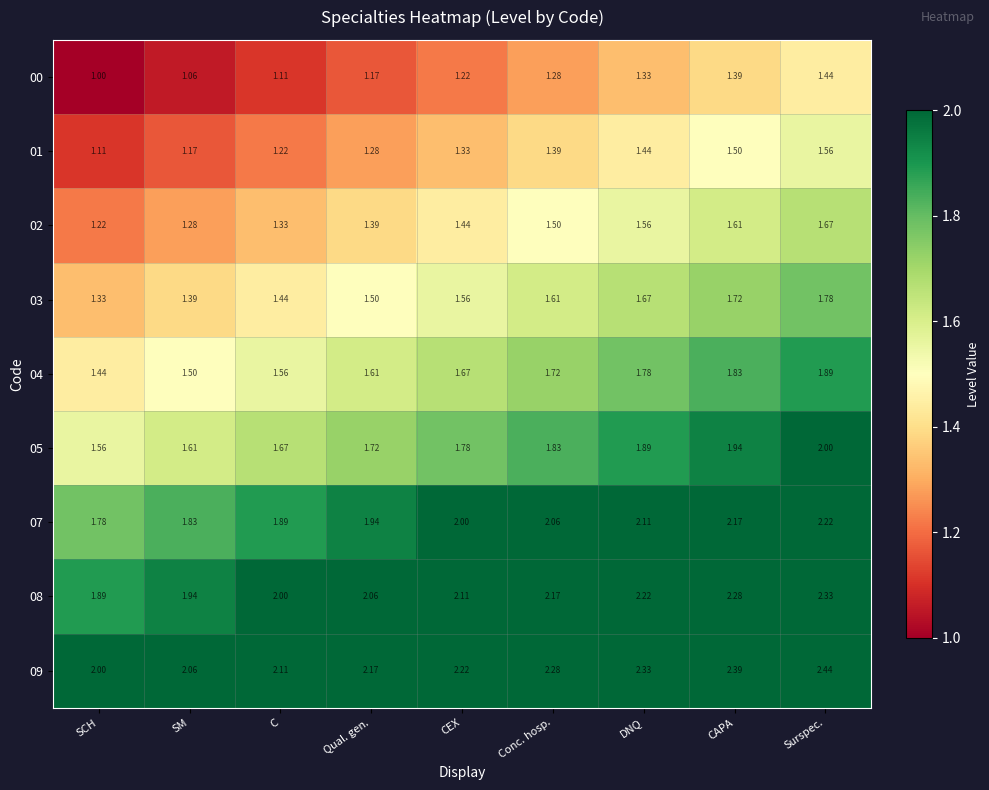

At which label does 00 reach its minimum?

SCH